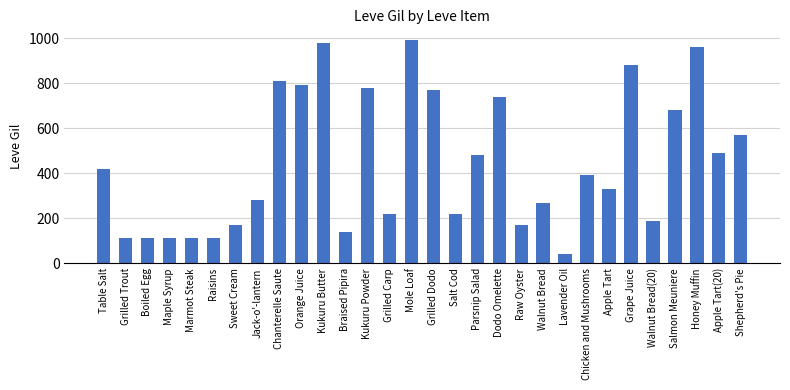

How many series are shown in this chart?

1